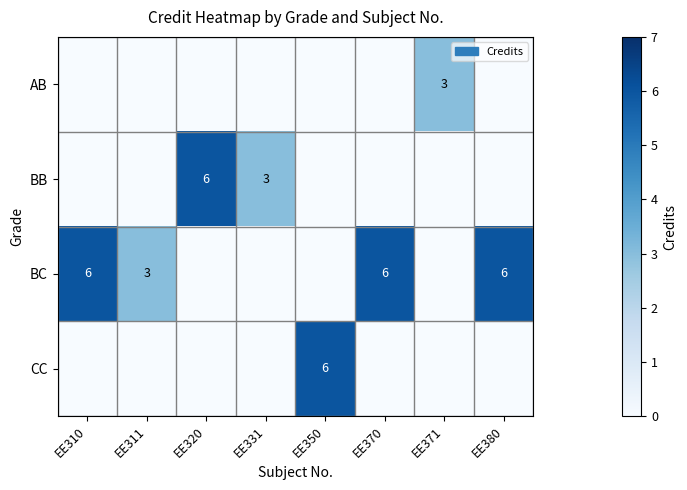

The value of BC at EE310 is 6. True or false?

True